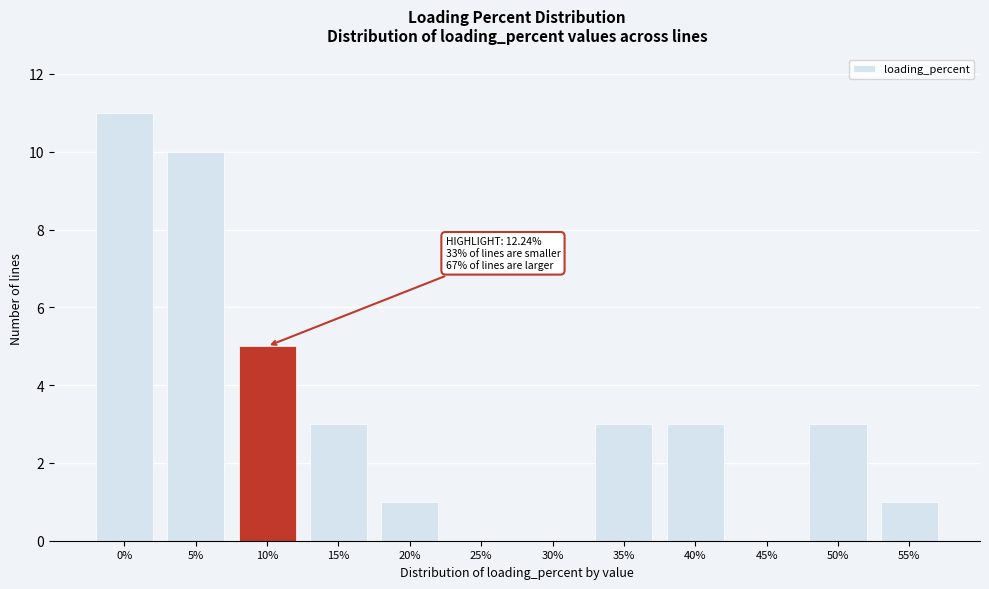

Reading left to right, list all the values displayed in this chart.

0%=11	5%=10	10%=5	15%=3	20%=1	25%=0	30%=0	35%=3	40%=3	45%=0	50%=3	55%=1